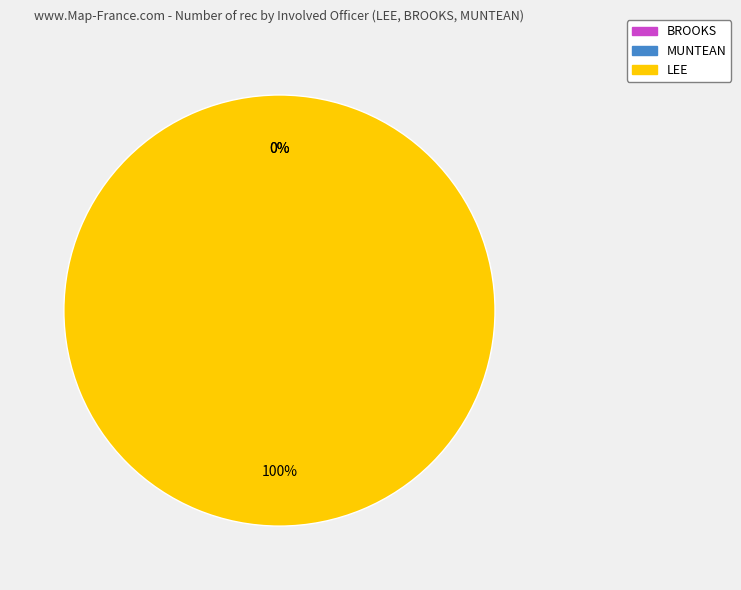

What percentage do BROOKS and LEE together represent?

100.0%